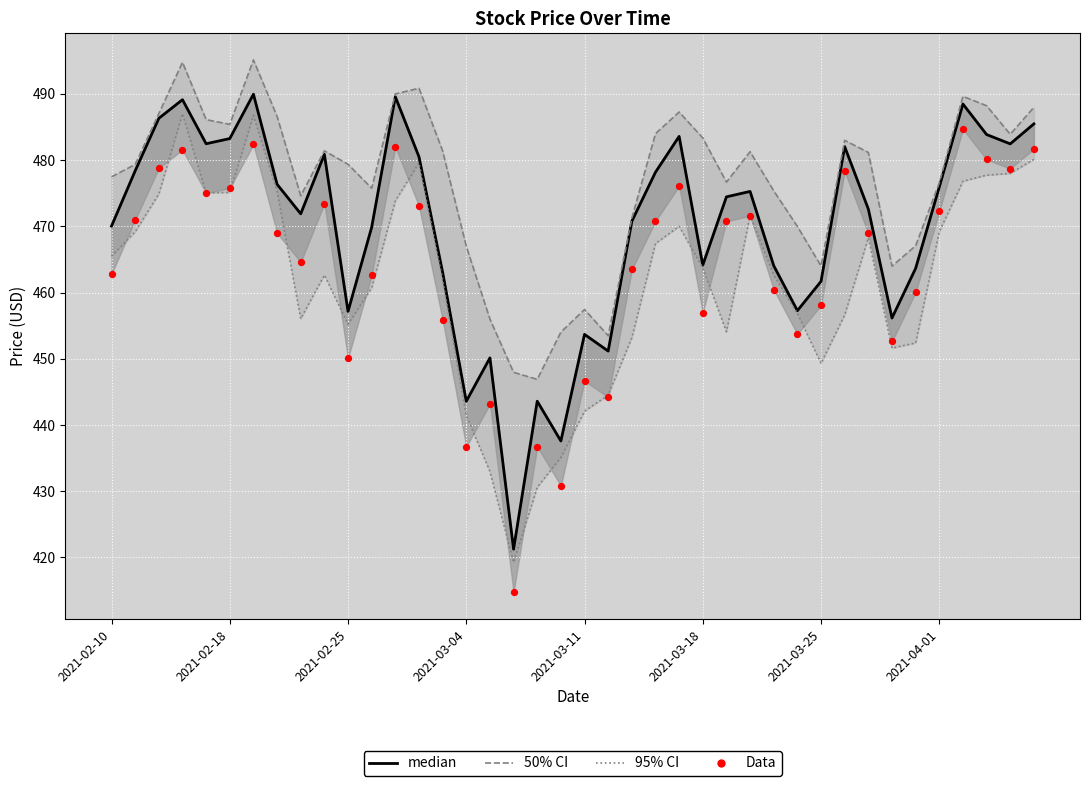

Which series reaches the maximum Y coordinate?

50% CI